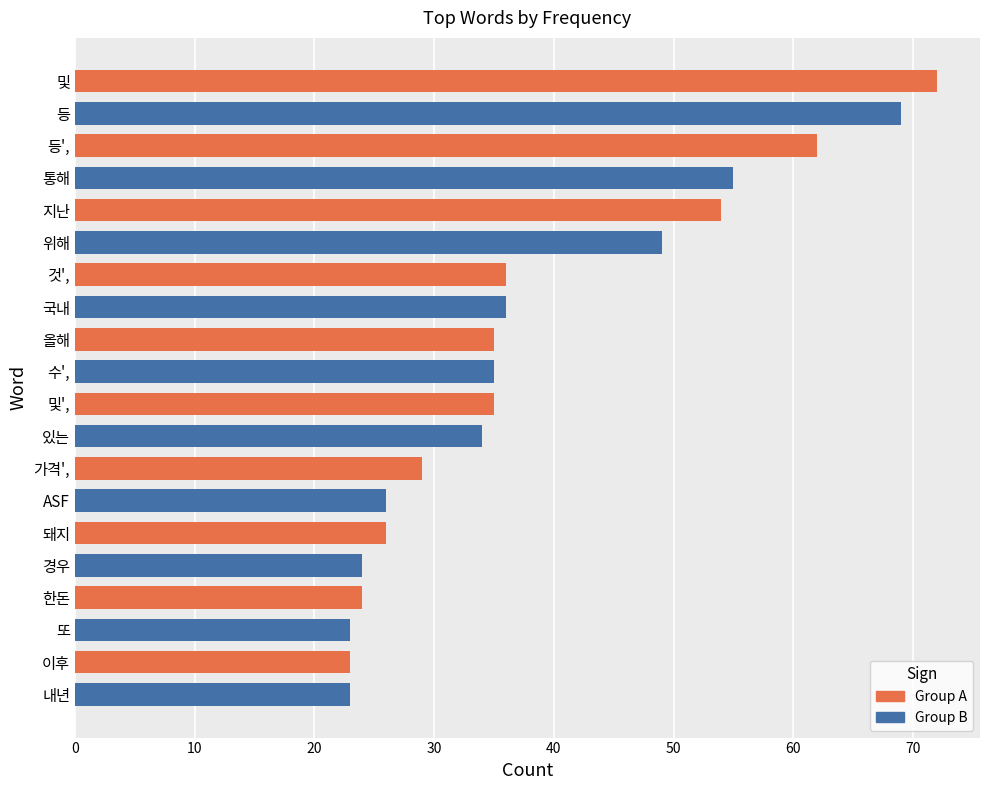

Reading bottom to top, transcribe all the data shown in this chart.

내년=23	이후=23	또=23	한돈=24	경우=24	돼지=26	ASF=26	가격',=29	있는=34	및',=35	수',=35	올해=35	국내=36	것',=36	위해=49	지난=54	통해=55	등',=62	등=69	및=72